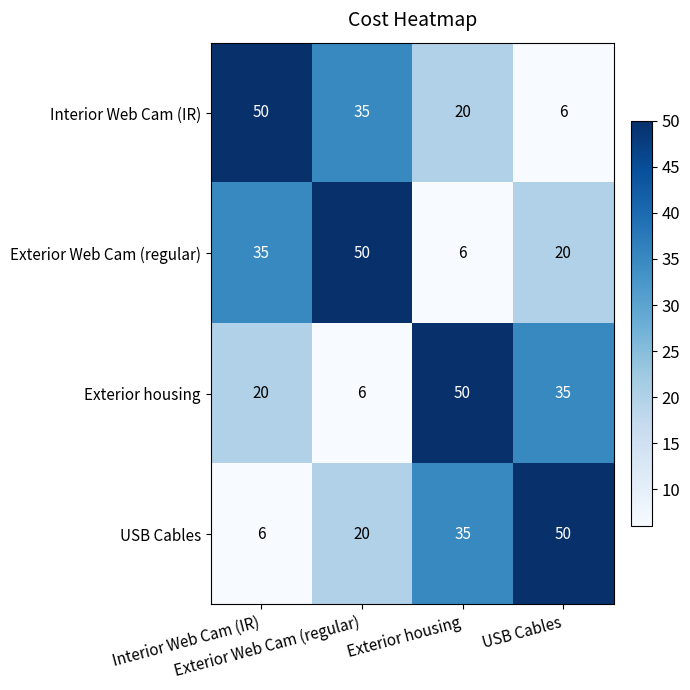

What is the maximum value shown in the chart?

50